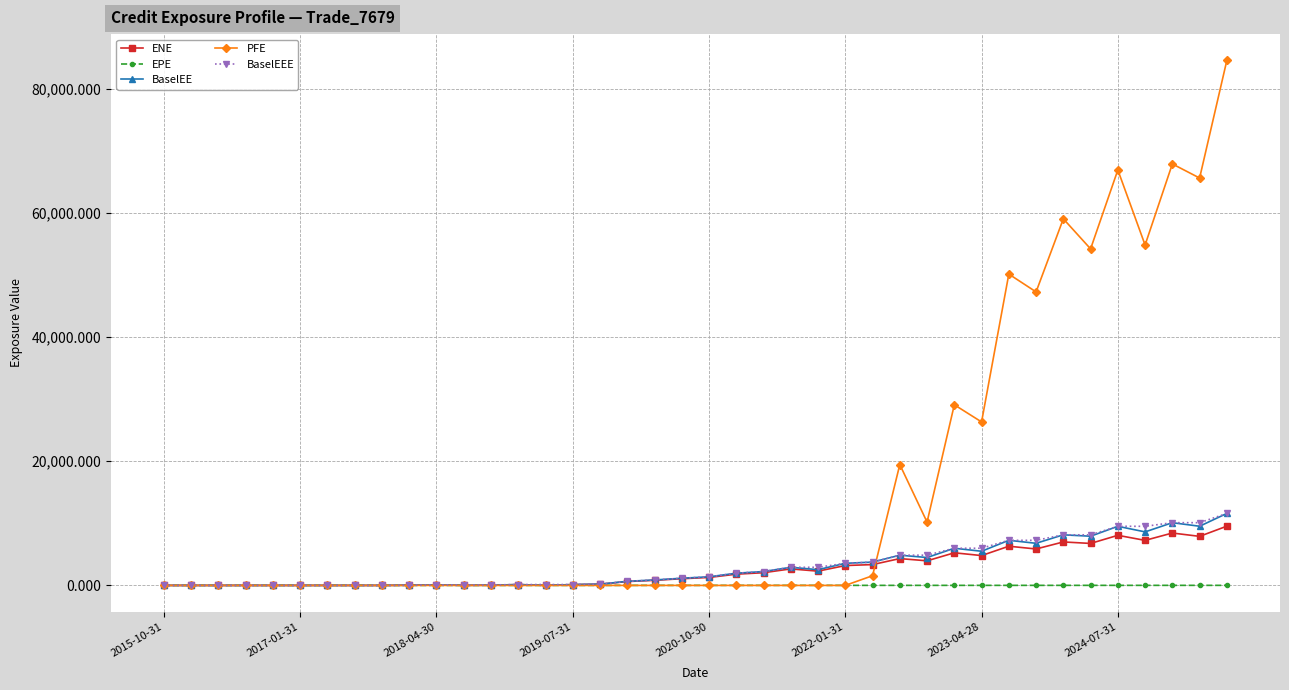

Which series has the largest total across all categories?

PFE